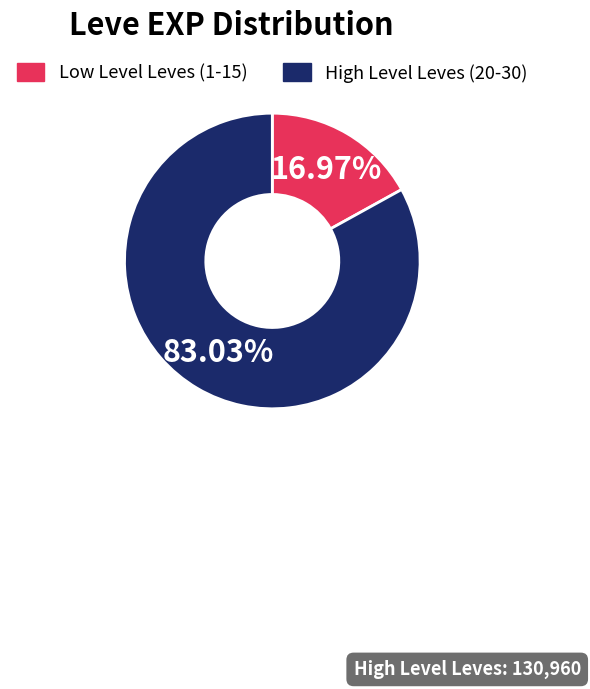

Rank the categories by value from highest to lowest.

High Level Leves (20-30), Low Level Leves (1-15)